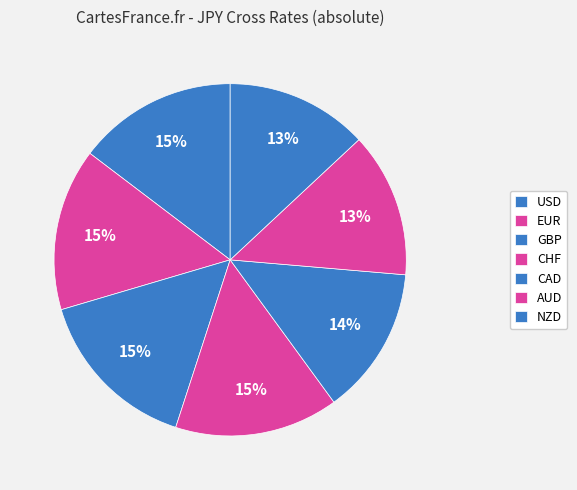

To the nearest percent, what is the combined percentage of AUD and USD?

28%